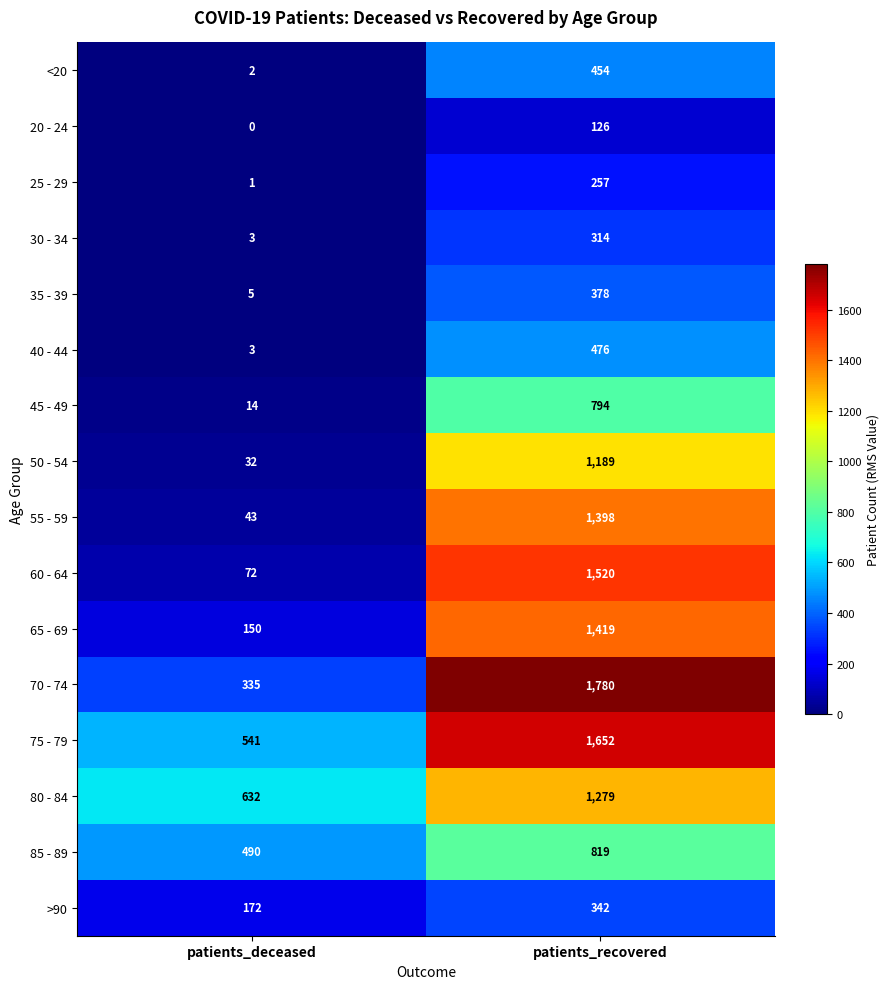

What value does the 85 - 89 series have at patients_recovered, to the nearest 10?

820